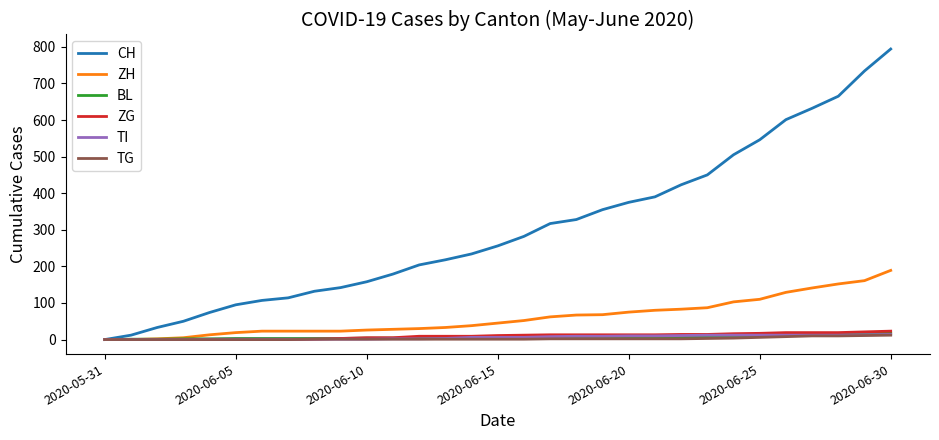

Which series has the largest total across all categories?

CH